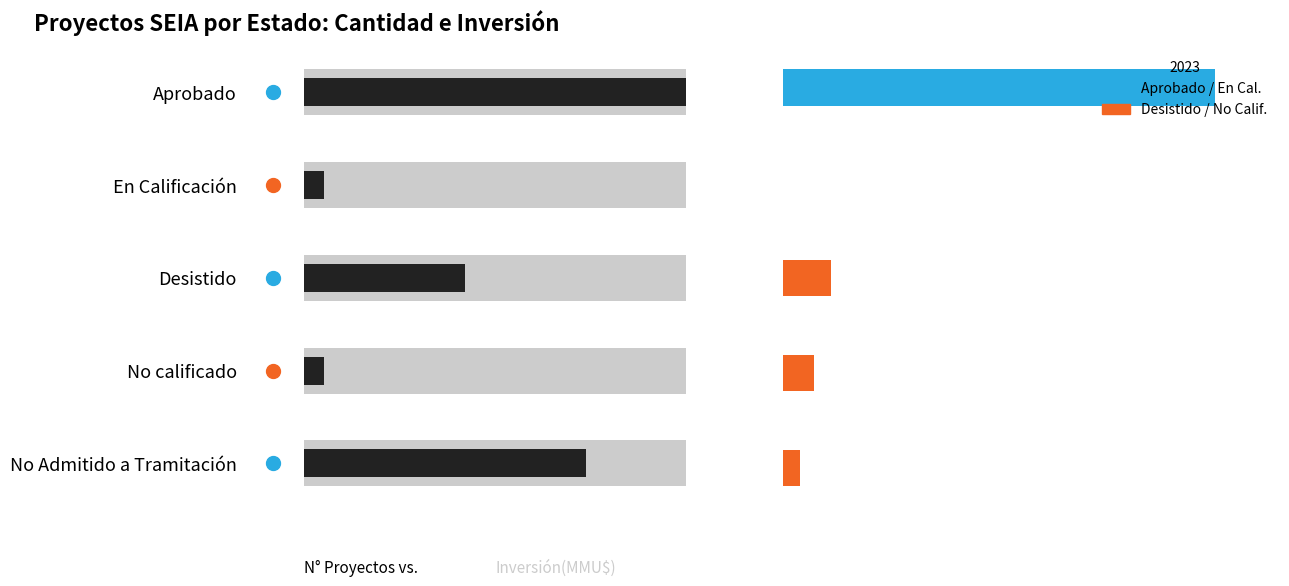

What is the maximum value shown in the chart?

19